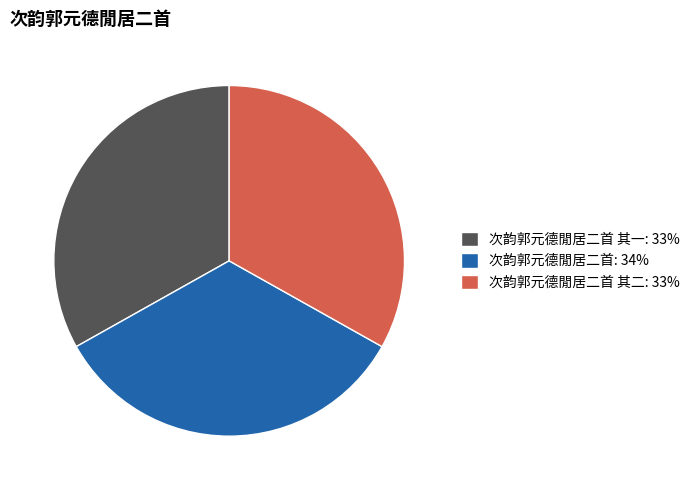

Is it true that 次韵郭元德閒居二首 其二: 33% is 22% of the pie?

False